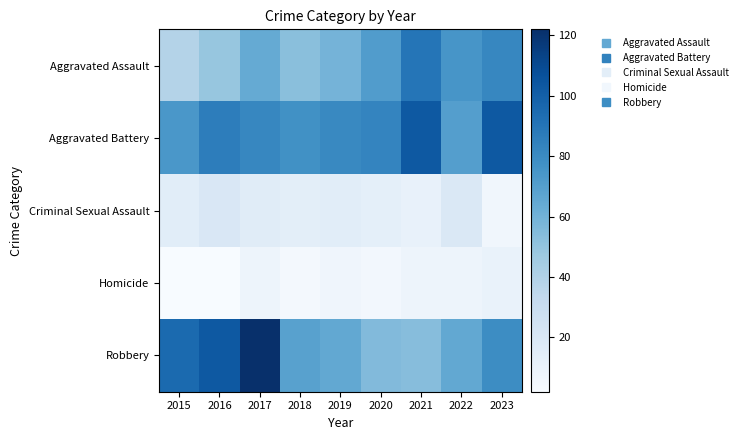

How many distinct data groups are displayed?

5